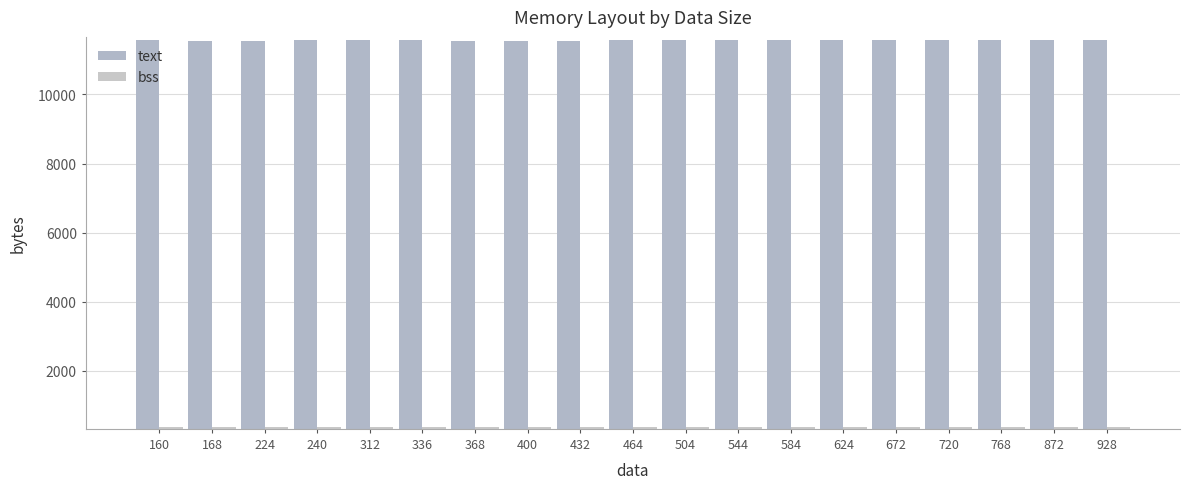

How many data points does each series have?

19